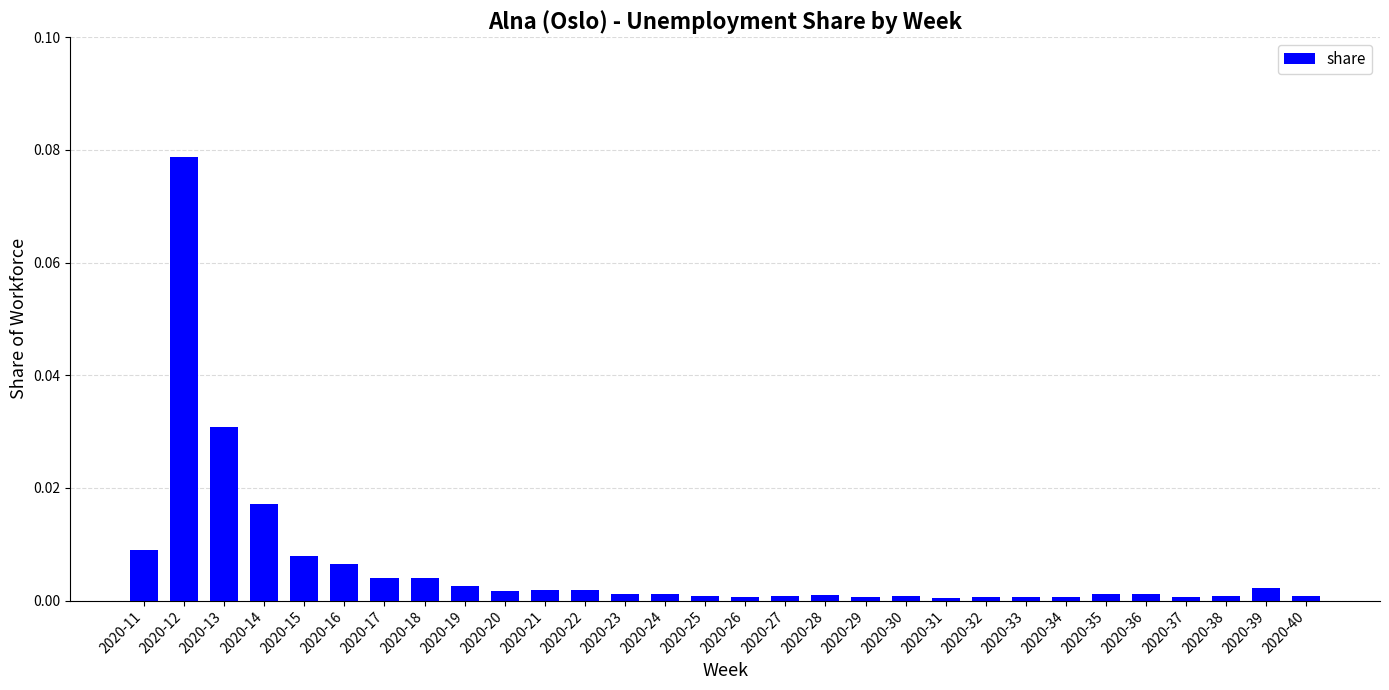

True or false: the data shows 0.0 at 2020-27.

True